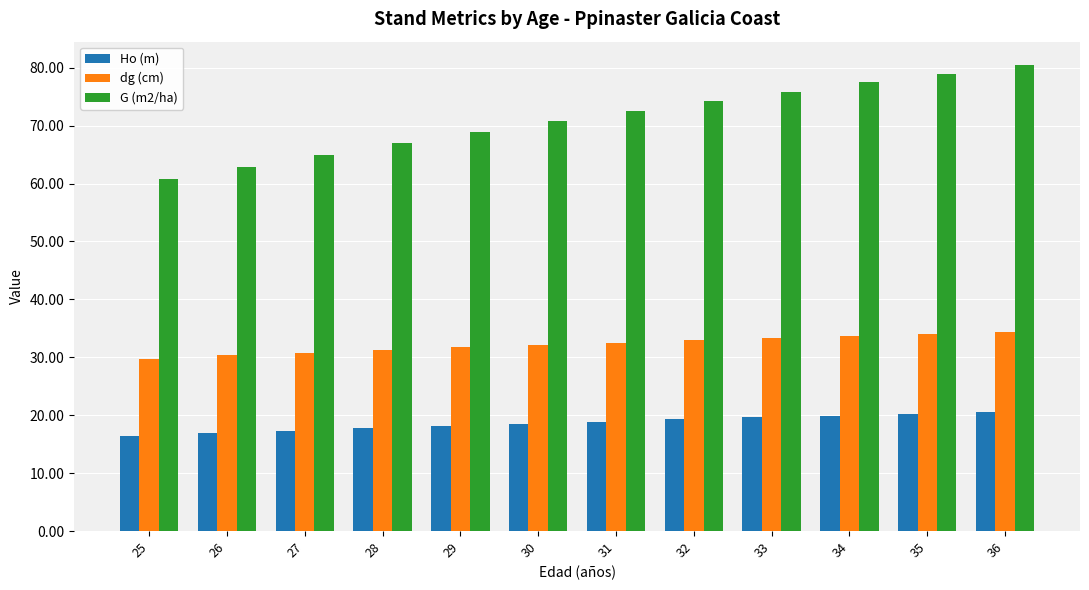

What is the minimum value for G (m2/ha)?

60.8